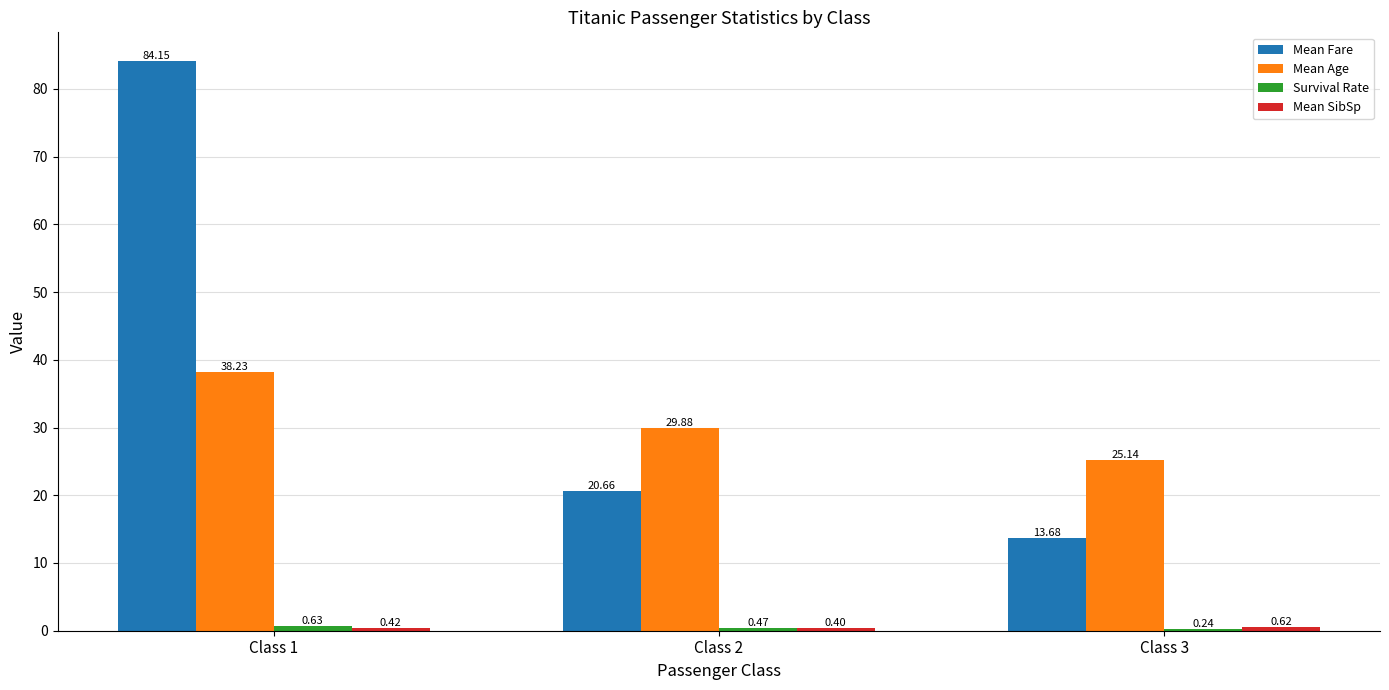

The Mean Fare series shows 84.2 at Class 1. True or false?

True